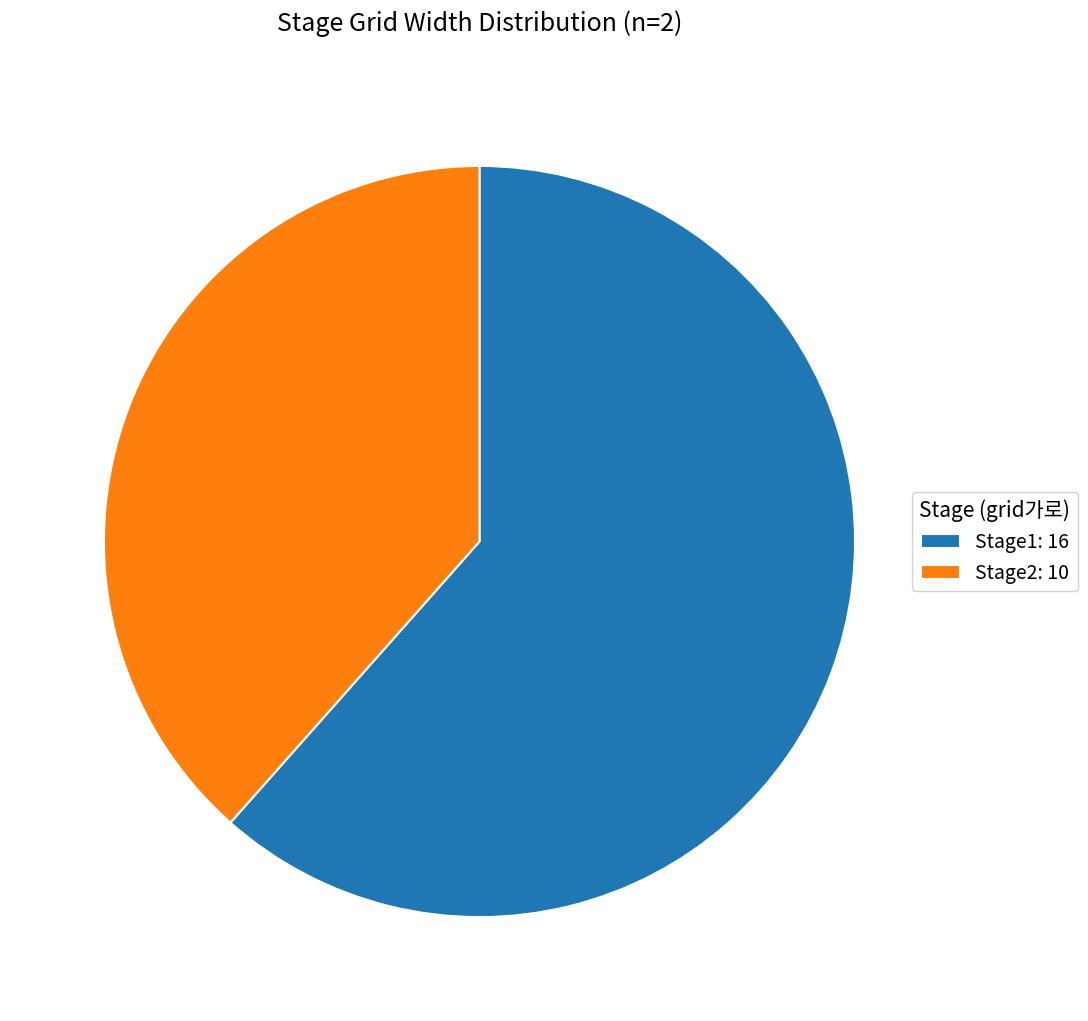

Which category has the smallest portion of the pie?

Stage2